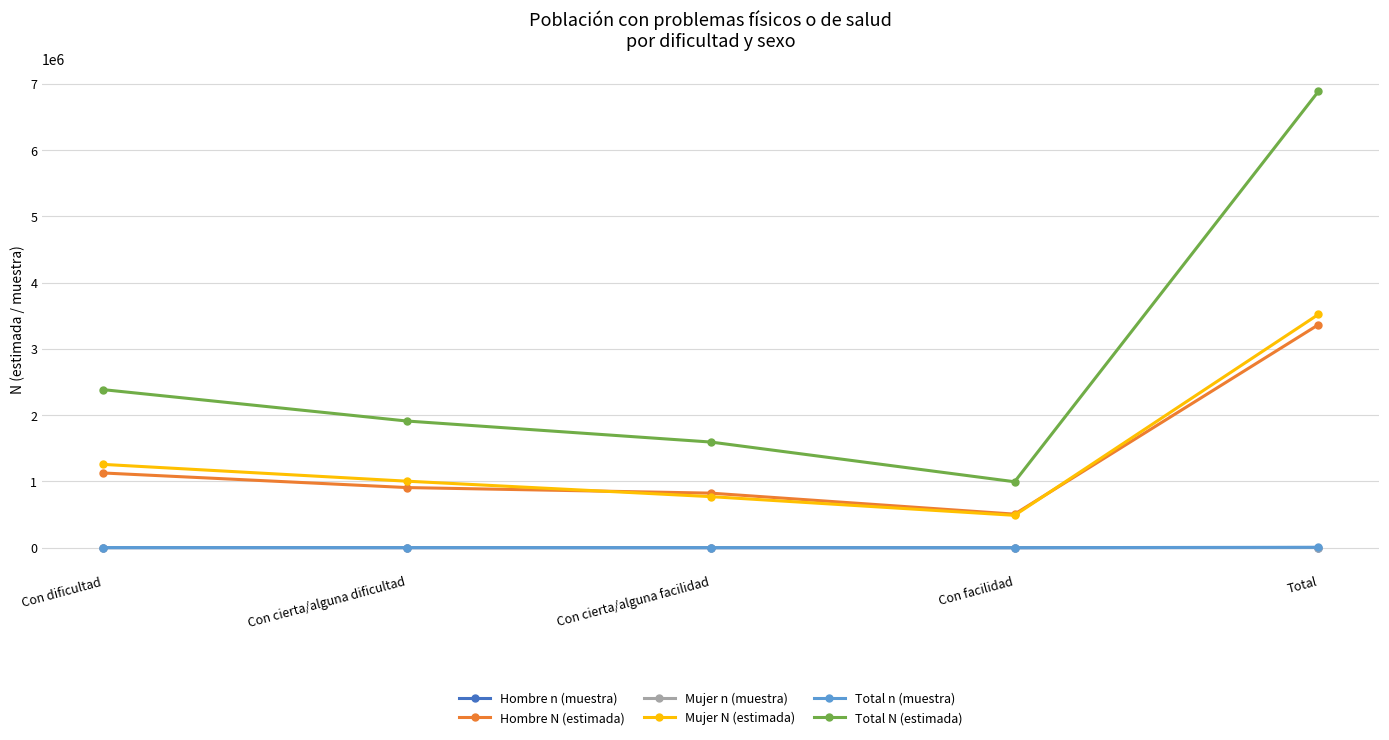

Which category has the lowest value in the Mujer N (estimada) series?

Con facilidad